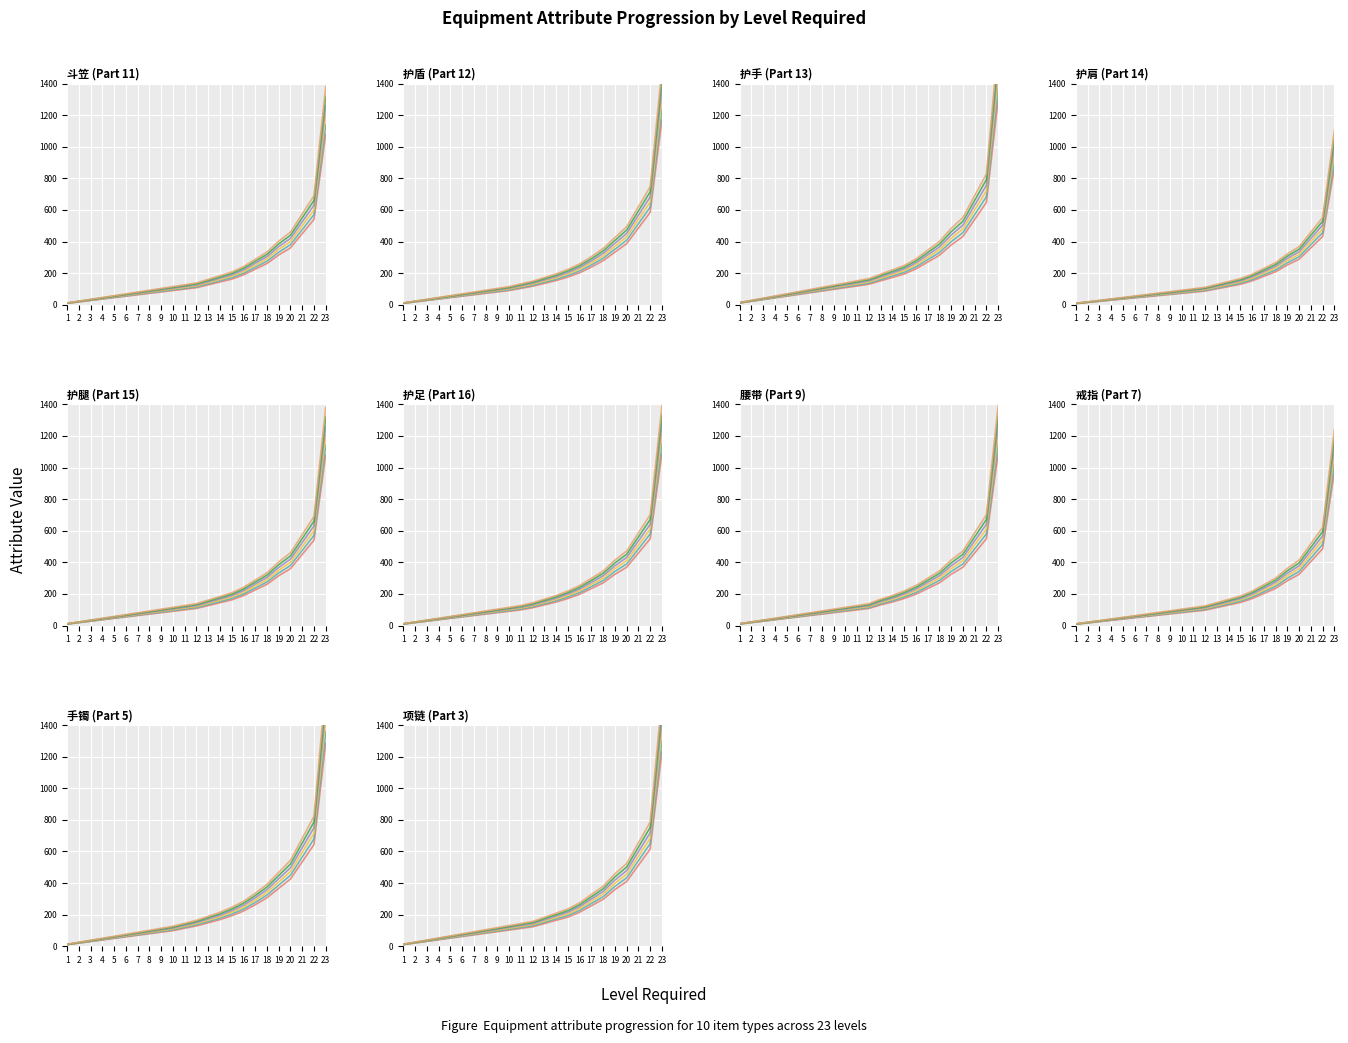

True or false: 护盾 Price and 斗笠 Price intersect in this chart.

False